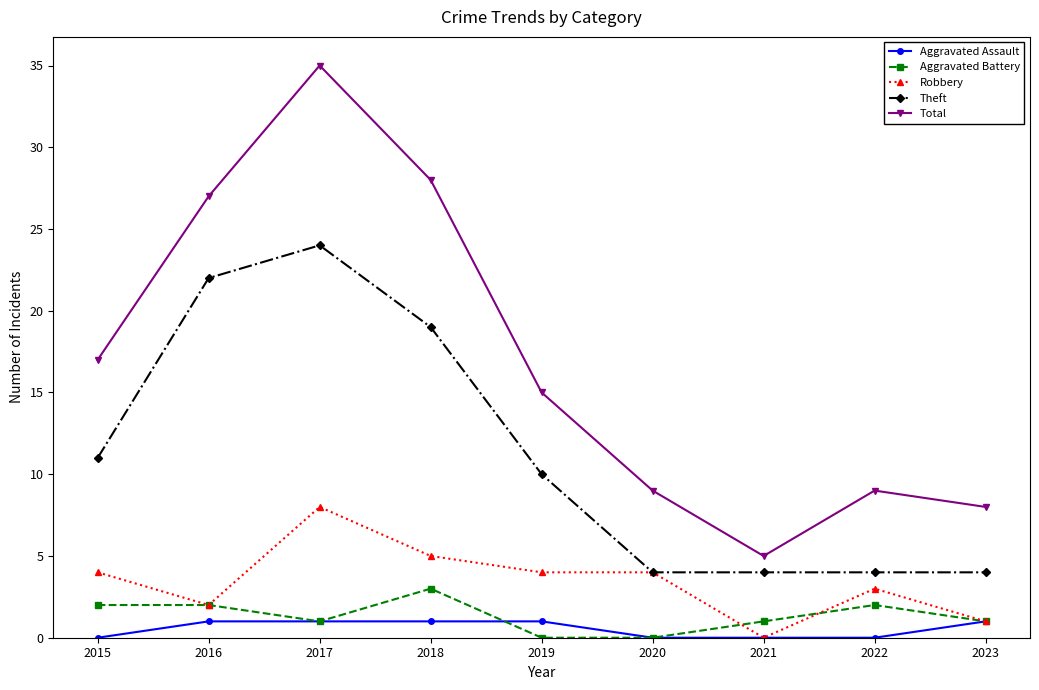

Reading left to right, transcribe all the data shown in this chart.

Aggravated Assault: 2015=0	2016=1	2017=1	2018=1	2019=1	2020=0	2021=0	2022=0	2023=1
Aggravated Battery: 2015=2	2016=2	2017=1	2018=3	2019=0	2020=0	2021=1	2022=2	2023=1
Robbery: 2015=4	2016=2	2017=8	2018=5	2019=4	2020=4	2021=0	2022=3	2023=1
Theft: 2015=11	2016=22	2017=24	2018=19	2019=10	2020=4	2021=4	2022=4	2023=4
Total: 2015=17	2016=27	2017=35	2018=28	2019=15	2020=9	2021=5	2022=9	2023=8